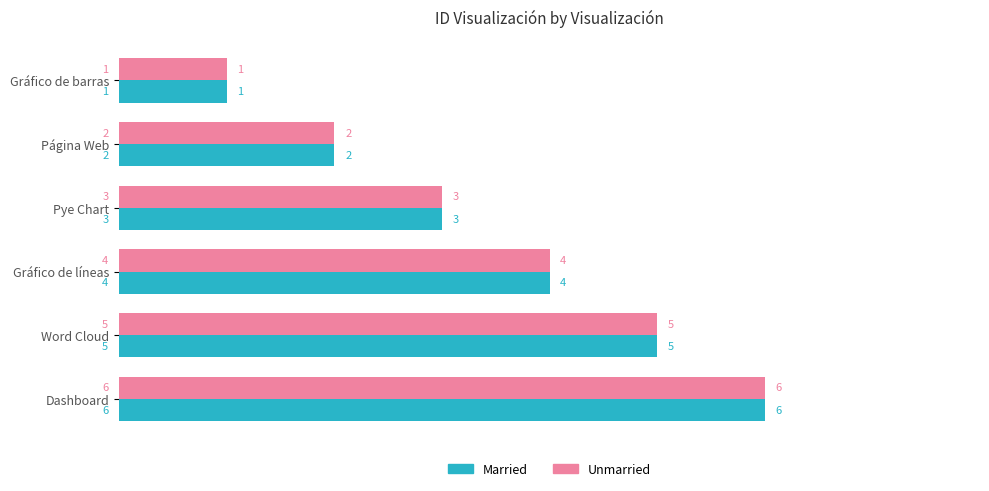

What value does the Unmarried series have at Dashboard?

6